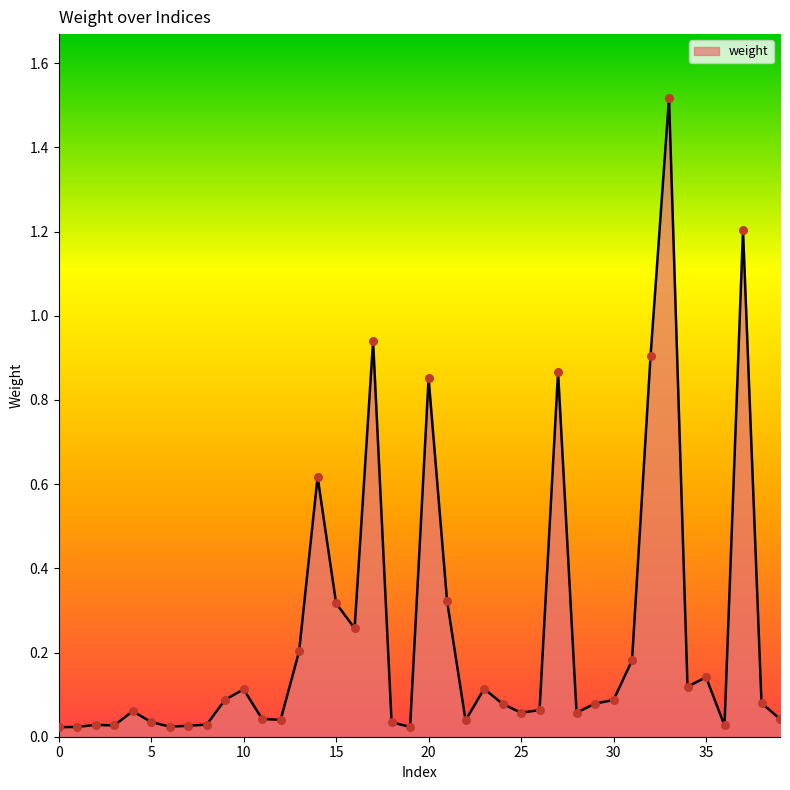

Is this an area chart (filled region under the line)?

Yes